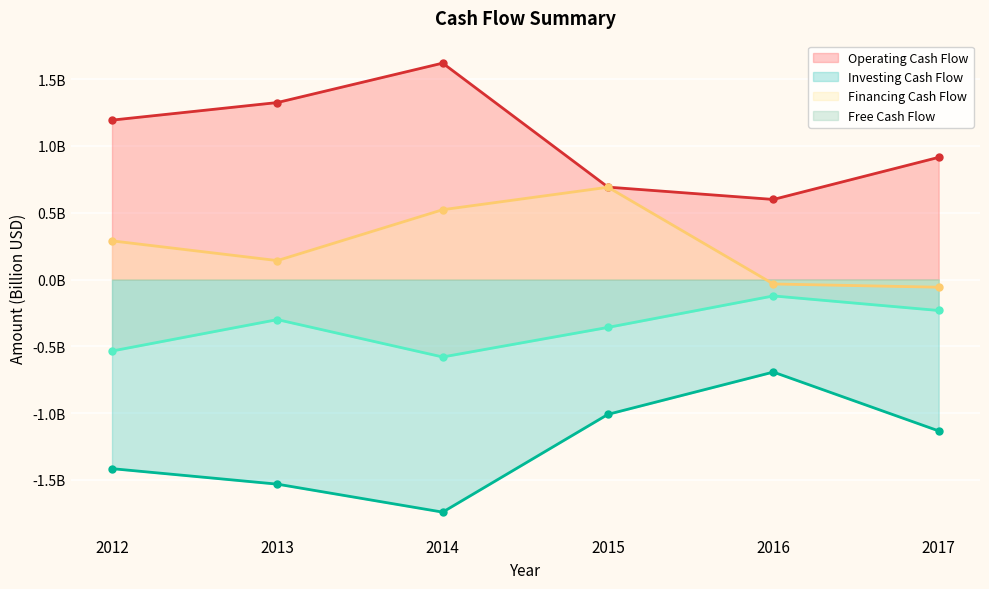

True or false: Operating Cash Flow and Investing Cash Flow intersect in this chart.

False